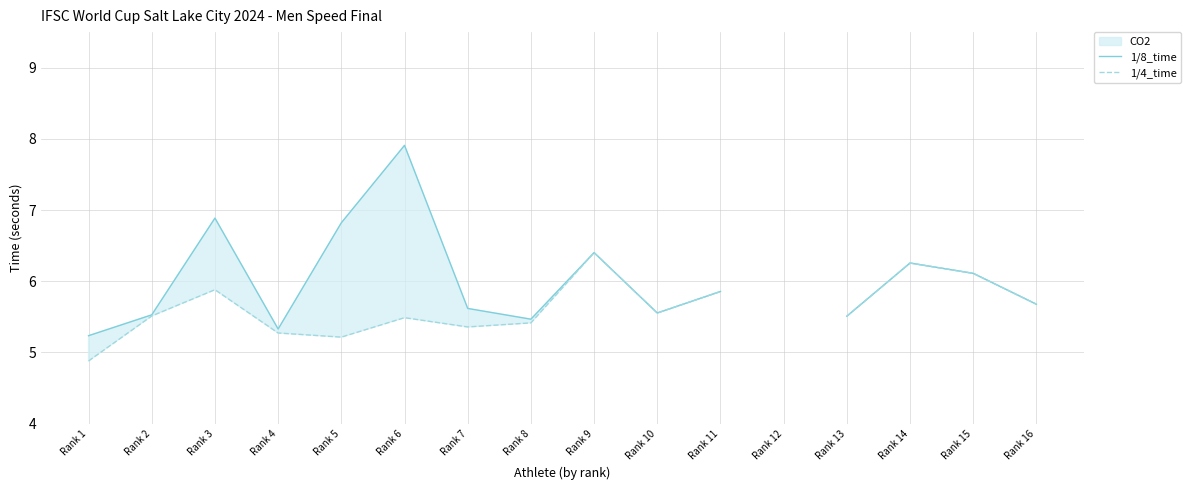

True or false: 1/4_time and 1/8_time cross at least once.

False